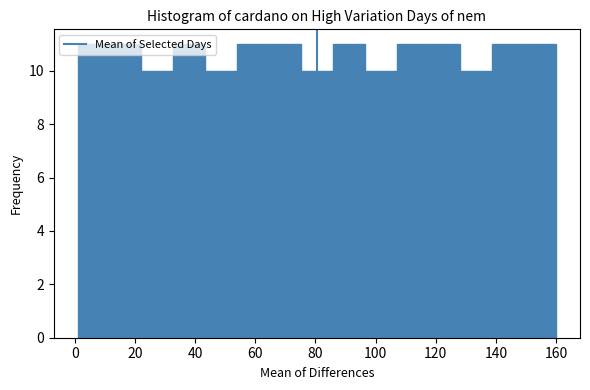

Reading left to right, list every bar in this chart as the range it spans on the x-axis followed by its height. Neither the bar edges nor the heights are printed on the chart, so give them approximately, as read against the axes.

1.0 to 11.6: 11
11.6 to 22.2: 11
22.2 to 32.8: 10
32.8 to 43.4: 11
43.4 to 54.0: 10
54.0 to 64.6: 11
64.6 to 75.2: 11
75.2 to 85.8: 10
85.8 to 96.4: 11
96.4 to 107.0: 10
107.0 to 117.6: 11
117.6 to 128.2: 11
128.2 to 138.8: 10
138.8 to 149.4: 11
149.4 to 160.0: 11